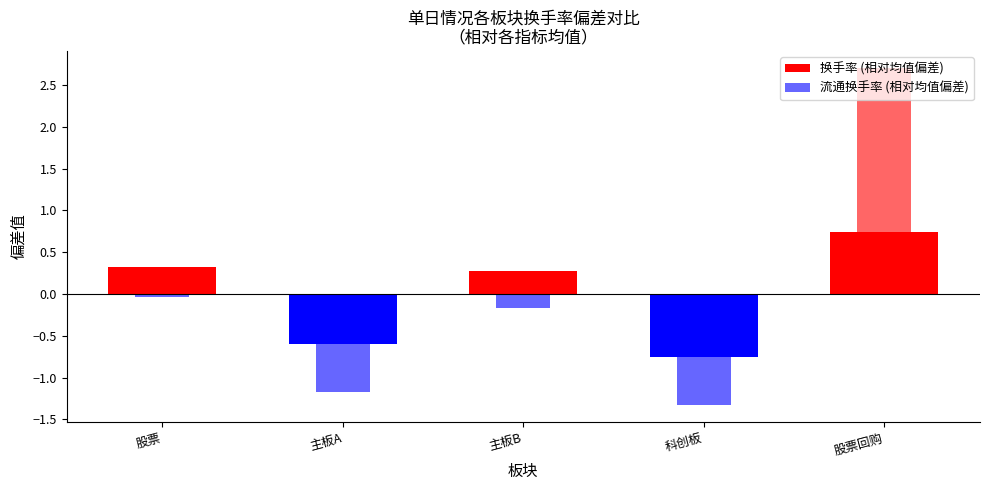

What is the difference between the 流通换手率 (相对均值偏差) values at 股票 and 科创板?

1.3